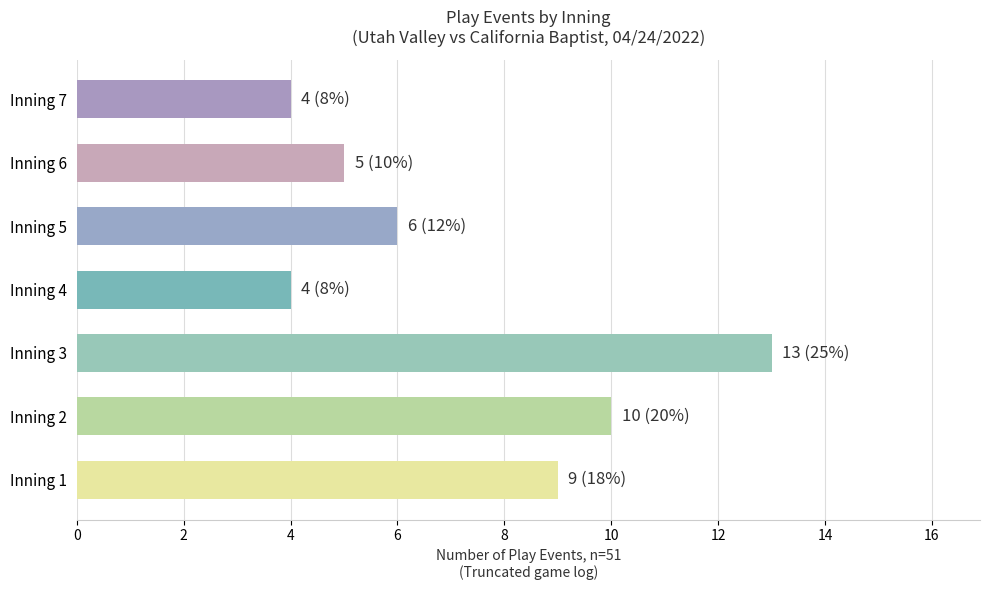

What is the sum of all values?

51